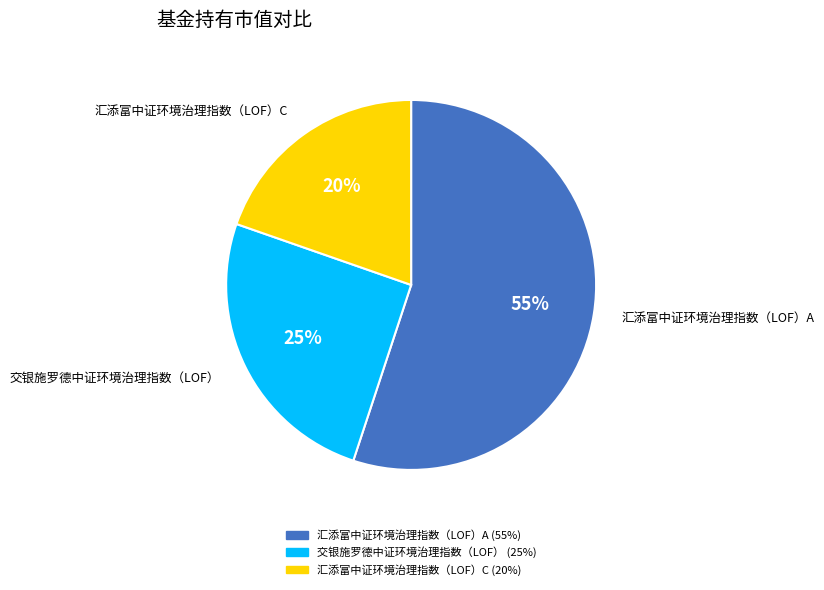

Is it true that 交银施罗德中证环境治理指数（LOF） is 10% of the pie?

False